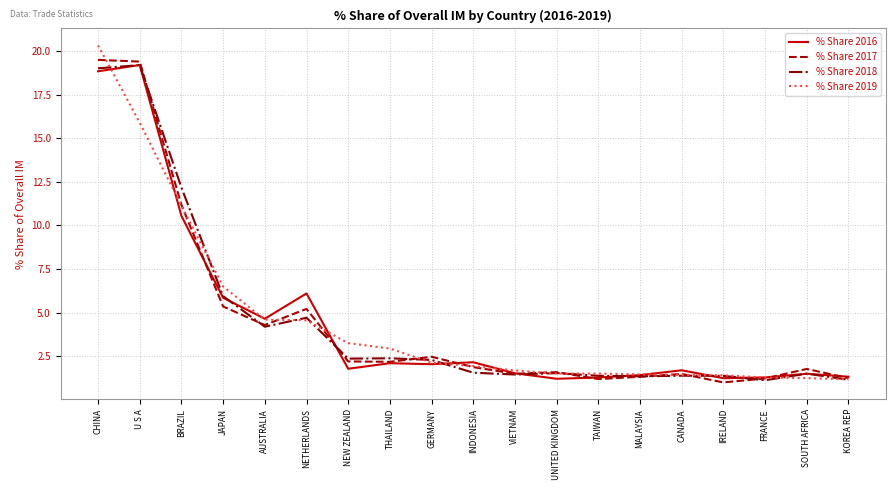

What position from the right is SOUTH AFRICA?

2